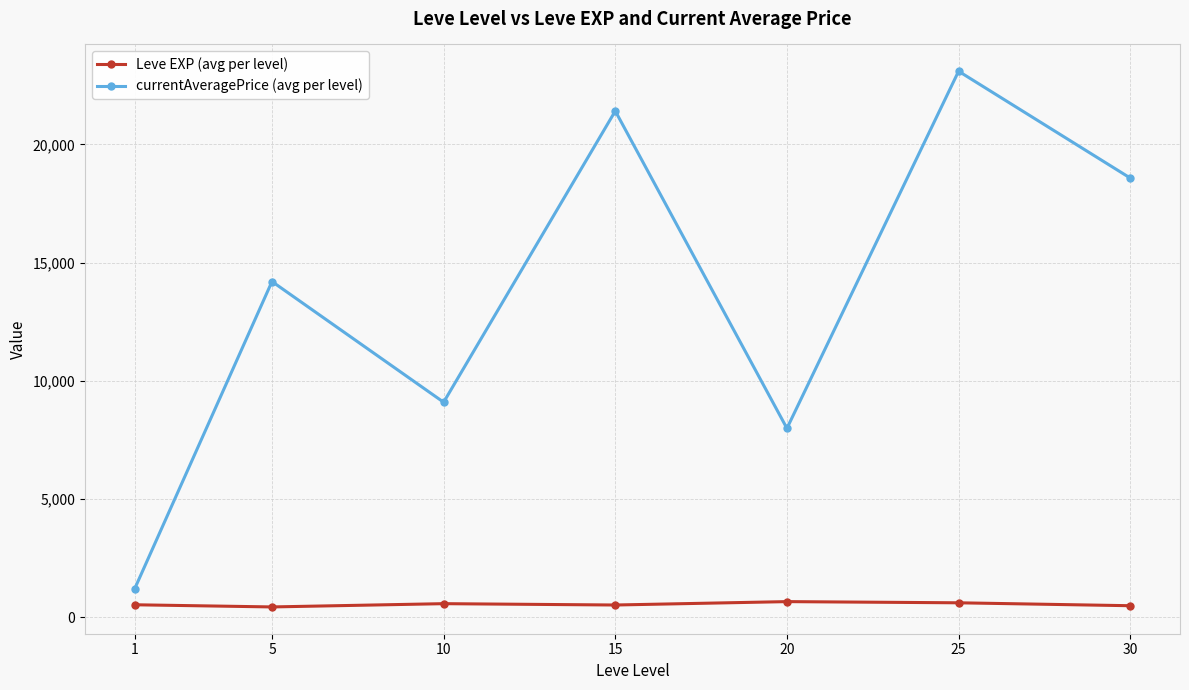

What is the greatest value displayed?

23092.0